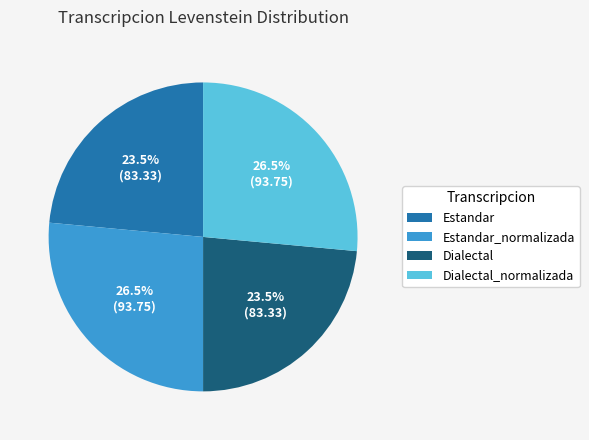

What is the total percentage of Dialectal and Estandar_normalizada?

50.0%